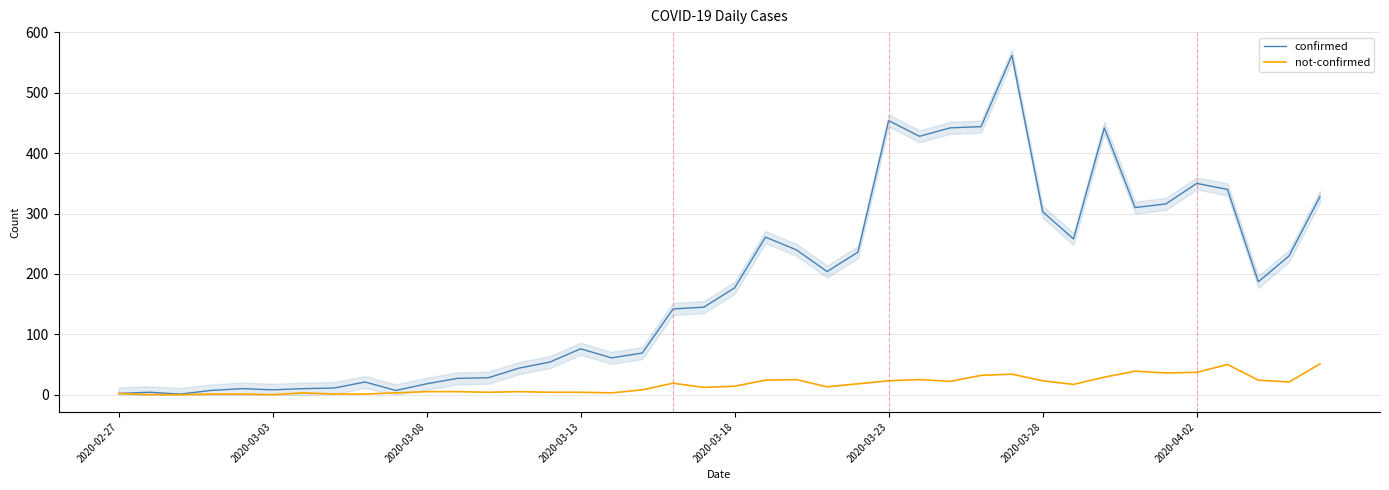

What is the sum of the not-confirmed values at 31 and 2020-03-13?

18